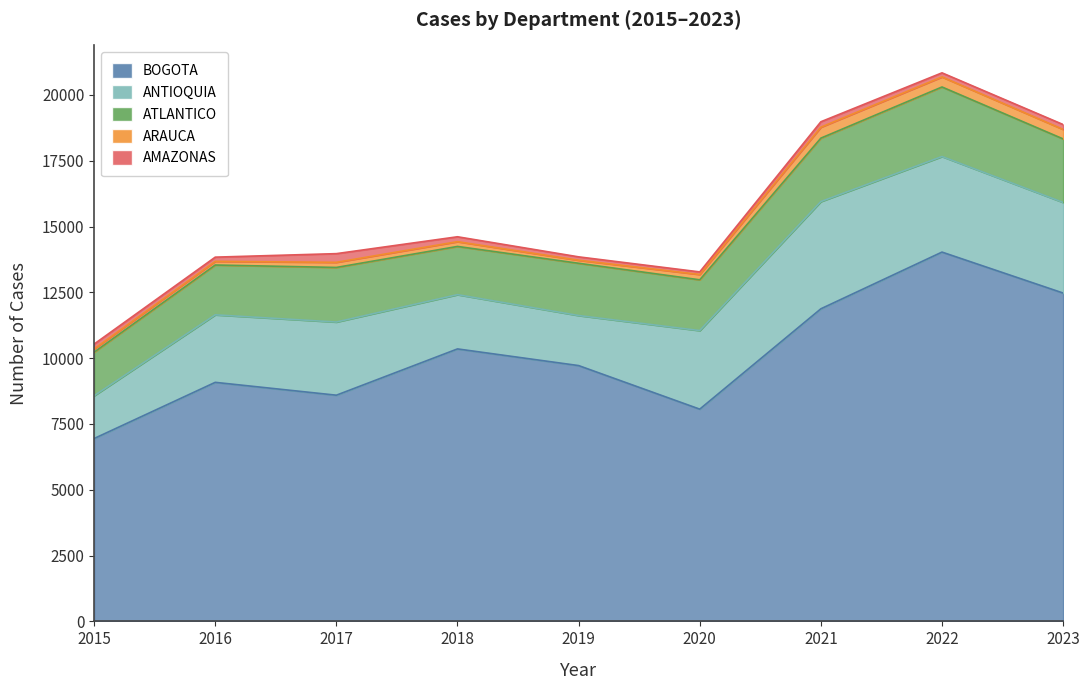

How many data points does each series have?

9